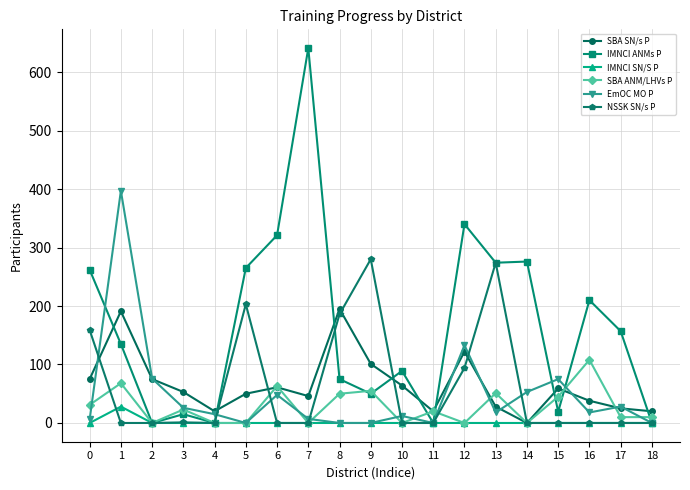

Which series has the largest range (max minus min)?

IMNCI ANMs P